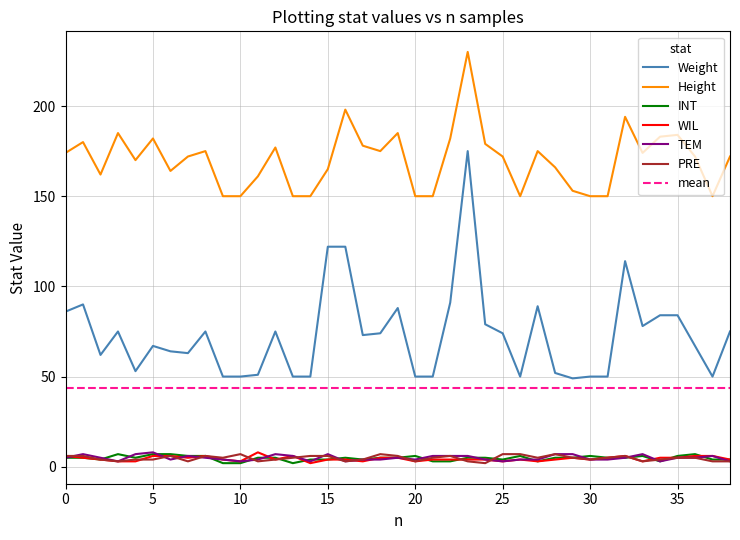

True or false: PRE has a value of 3 at 38.

True